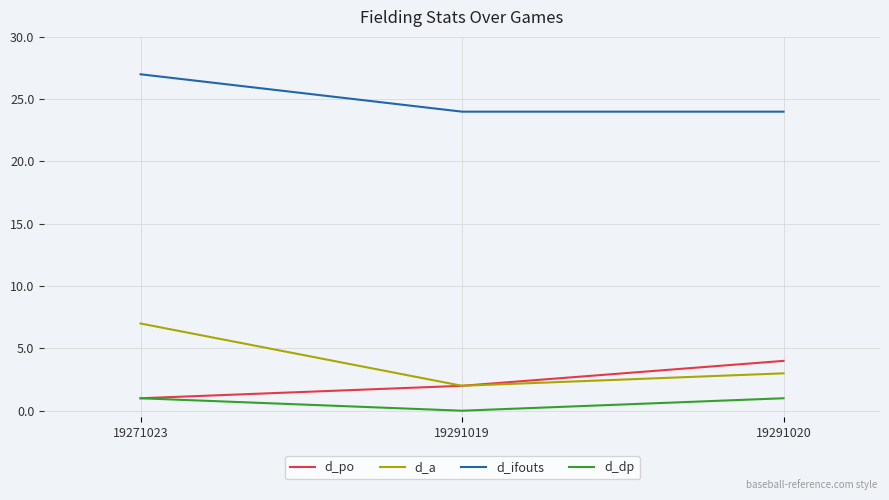

The value of d_po at 19271023 is 1. True or false?

True